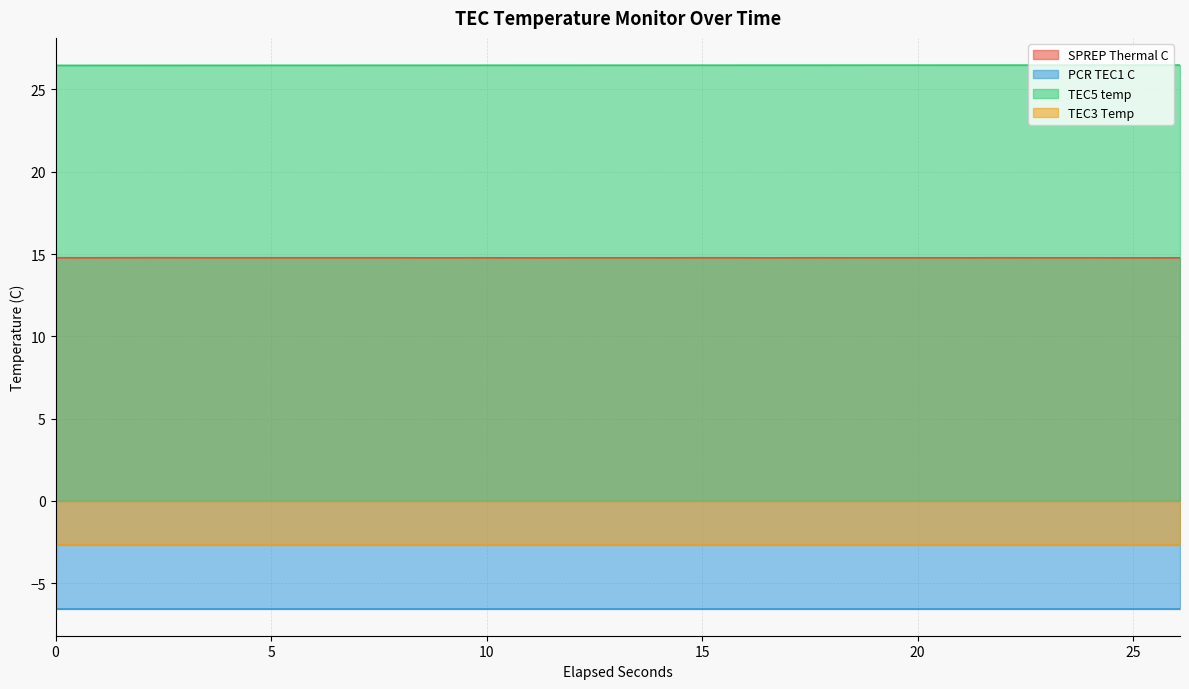

What is the maximum value for TEC5 temp?

26.5